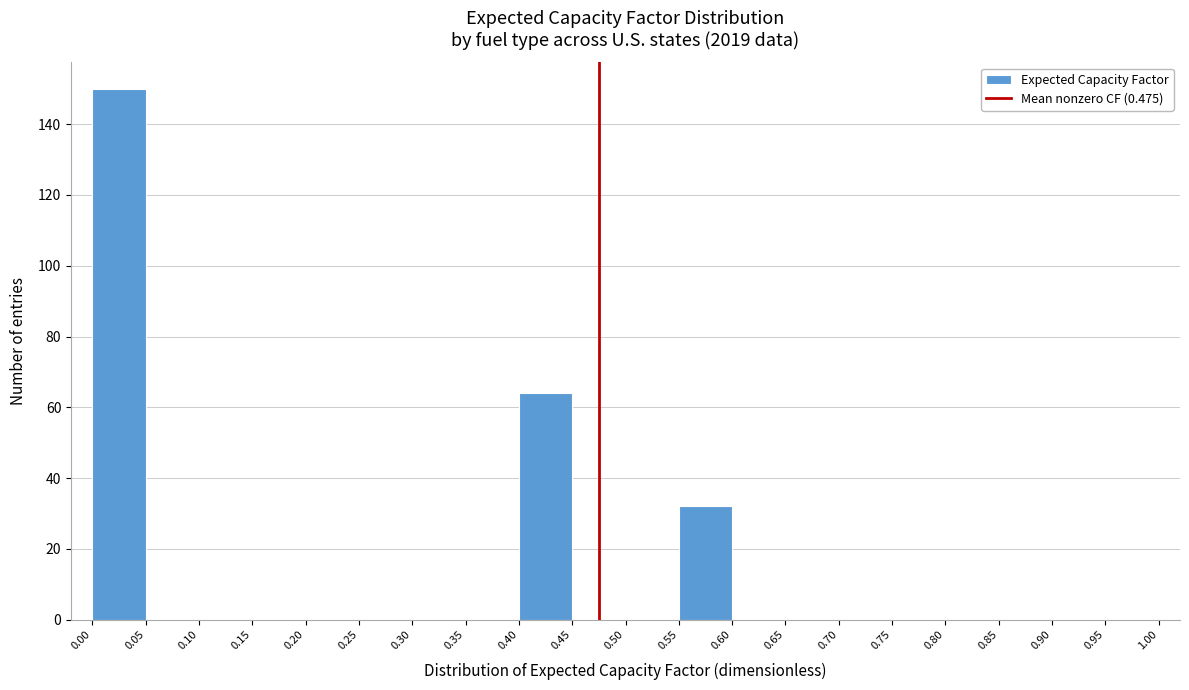

How tall is the bar that spans 0.00 to 0.05 on the x-axis? The values are not printed on the chart, so give them approximately, as read against the axis.

150